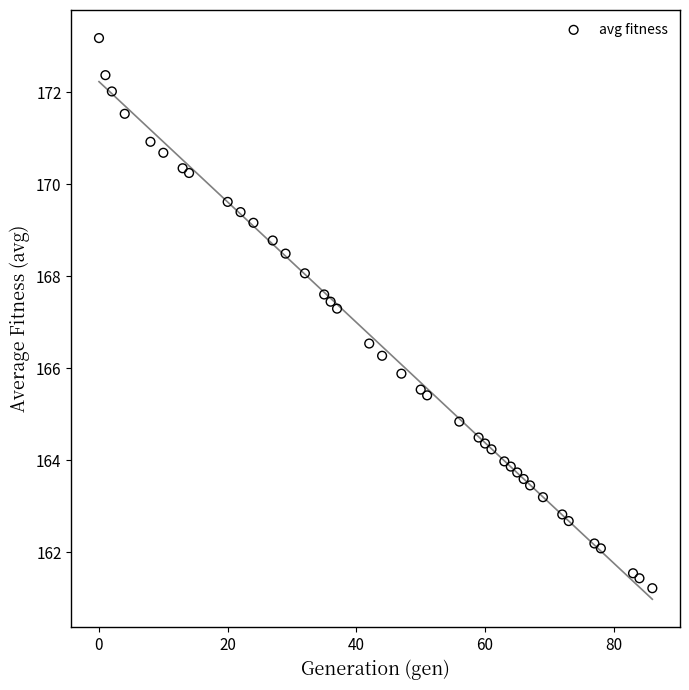

What is the range of X values (max minus min)?

86.0